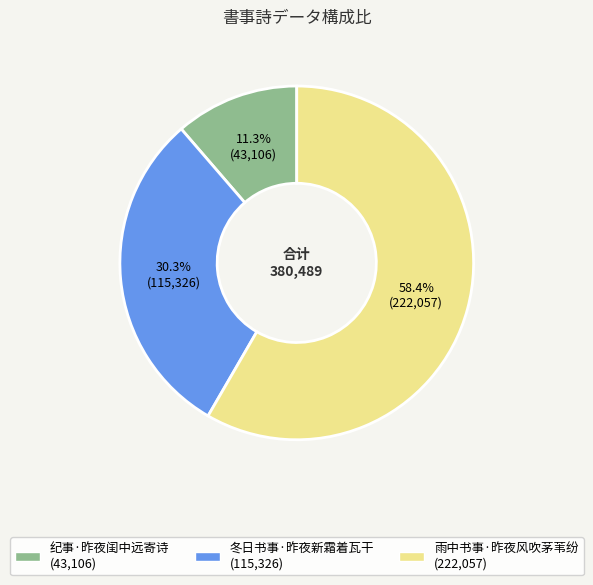

The 雨中书事·昨夜风吹茅苇纷 slice represents 58% of the pie. True or false?

True